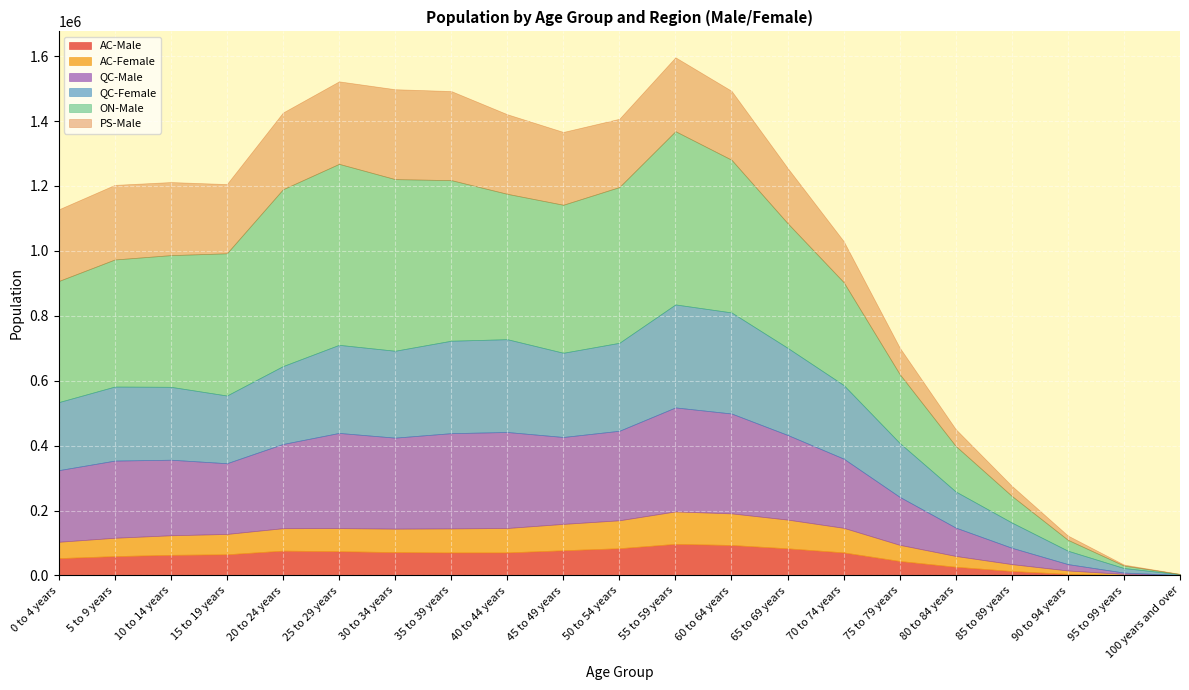

What is the label of the 5th point from the right?

80 to 84 years